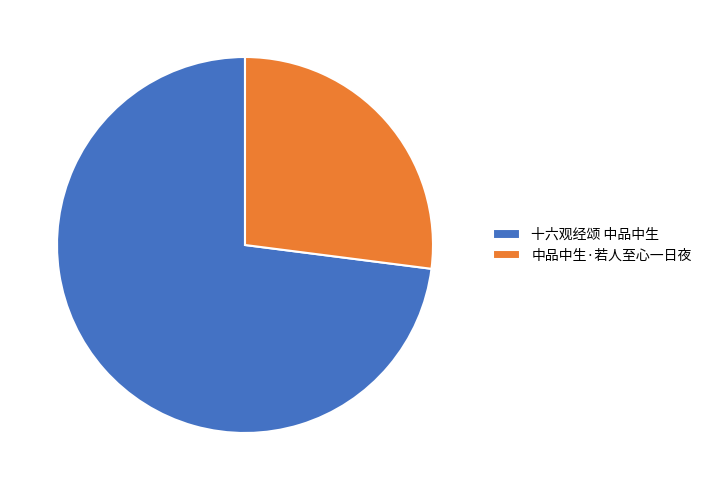

Between 中品中生·若人至心一日夜 and 十六观经颂 中品中生, which is larger?

十六观经颂 中品中生